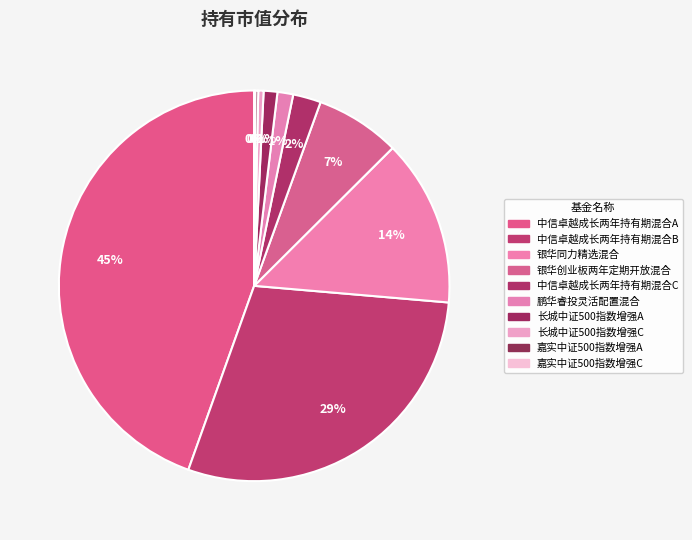

How many slices are in this pie chart?

10